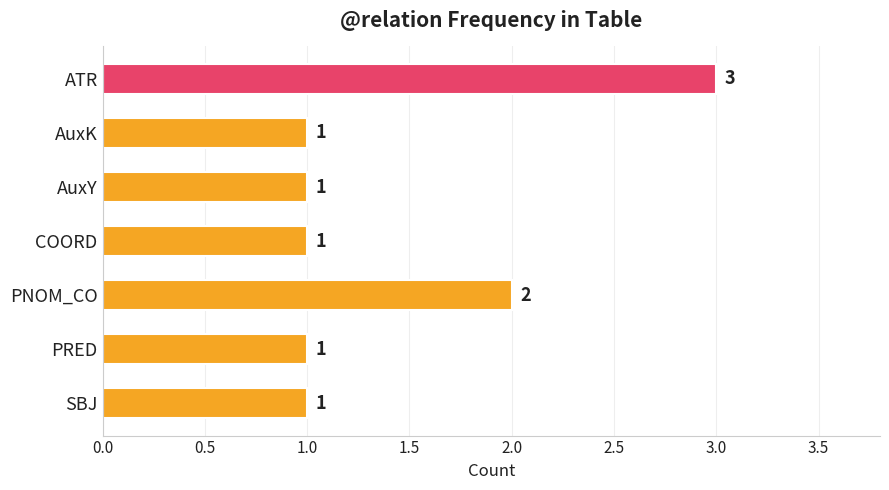

What is the ratio of the value at SBJ to the value at AuxY?

1.0